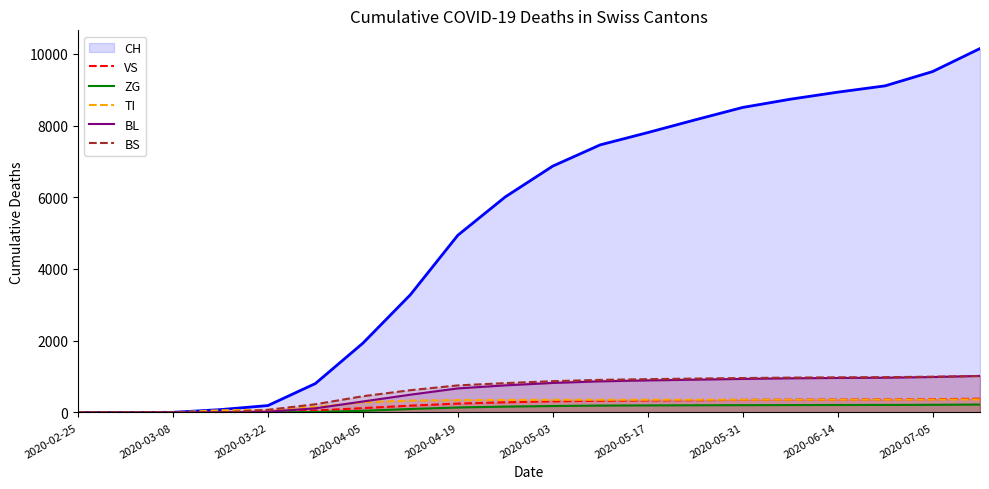

At which label is CH closest to 5074?

2020-04-19